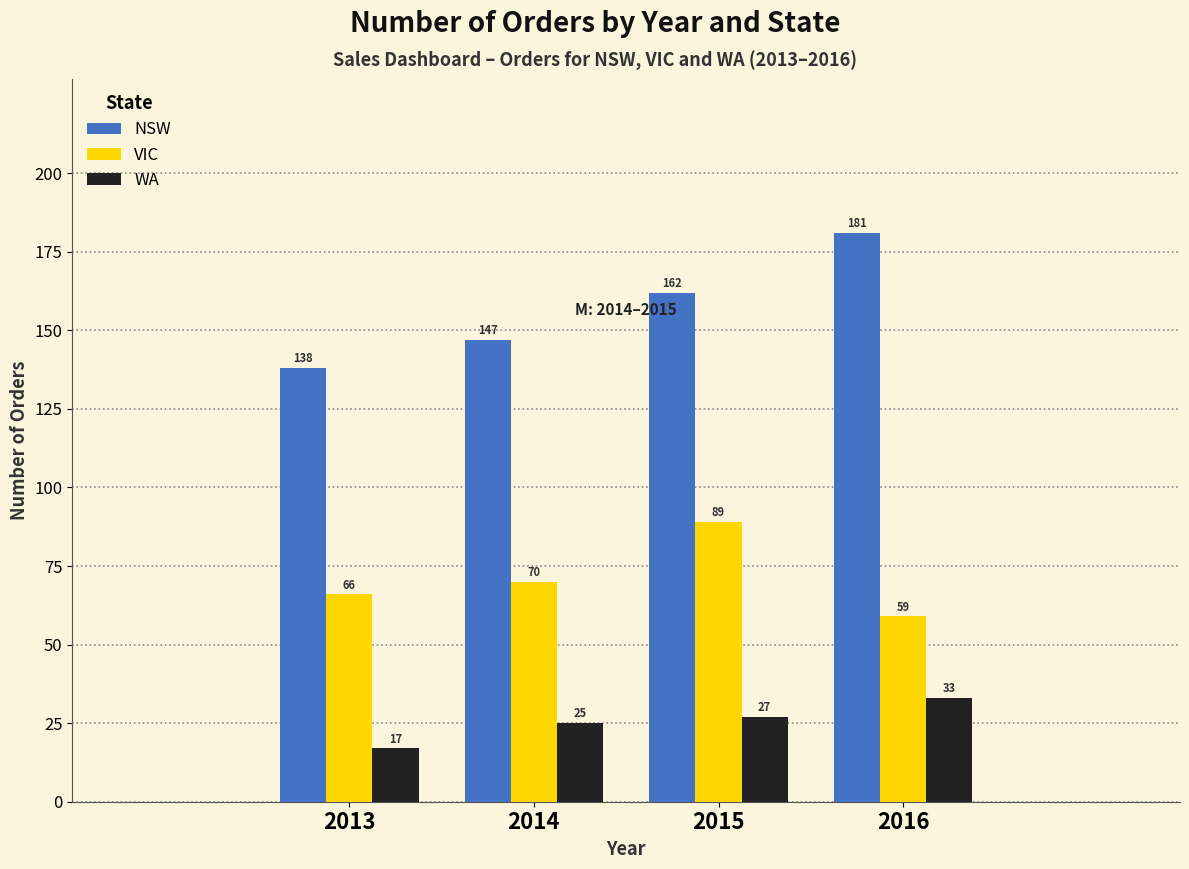

Reading right to left, extract all data points from this chart.

NSW: 181	162	147	138
VIC: 59	89	70	66
WA: 33	27	25	17